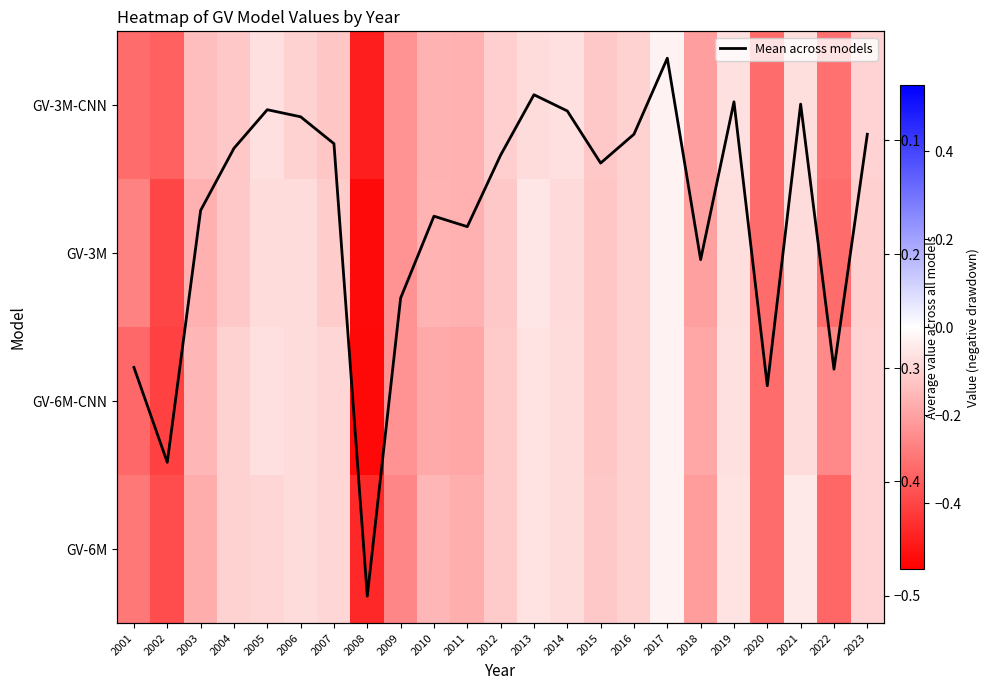

The GV-3M-CNN series shows -0.1 at 2019. True or false?

True